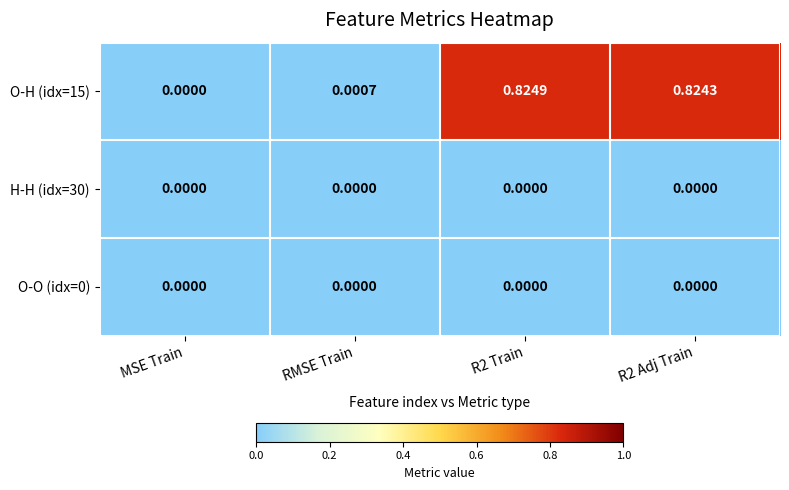

Reading left to right, extract all data points from this chart.

O-H (idx=15): MSE Train=0.0	RMSE Train=0.0	R2 Train=0.8	R2 Adj Train=0.8
H-H (idx=30): MSE Train=0.0	RMSE Train=0.0	R2 Train=0.0	R2 Adj Train=0.0
O-O (idx=0): MSE Train=0.0	RMSE Train=0.0	R2 Train=0.0	R2 Adj Train=0.0